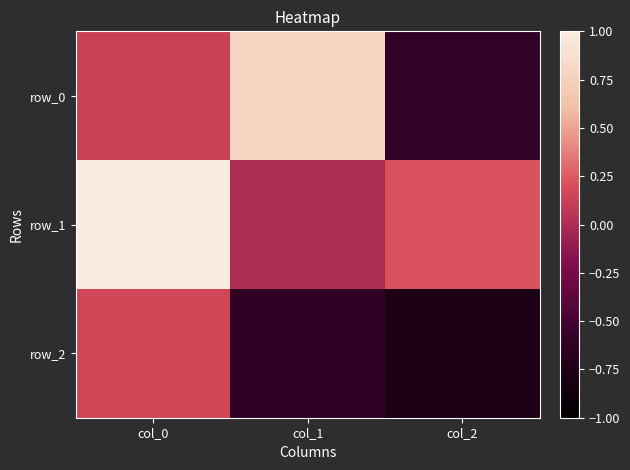

True or false: row_0 has a value of 0.8 at col_1.

True